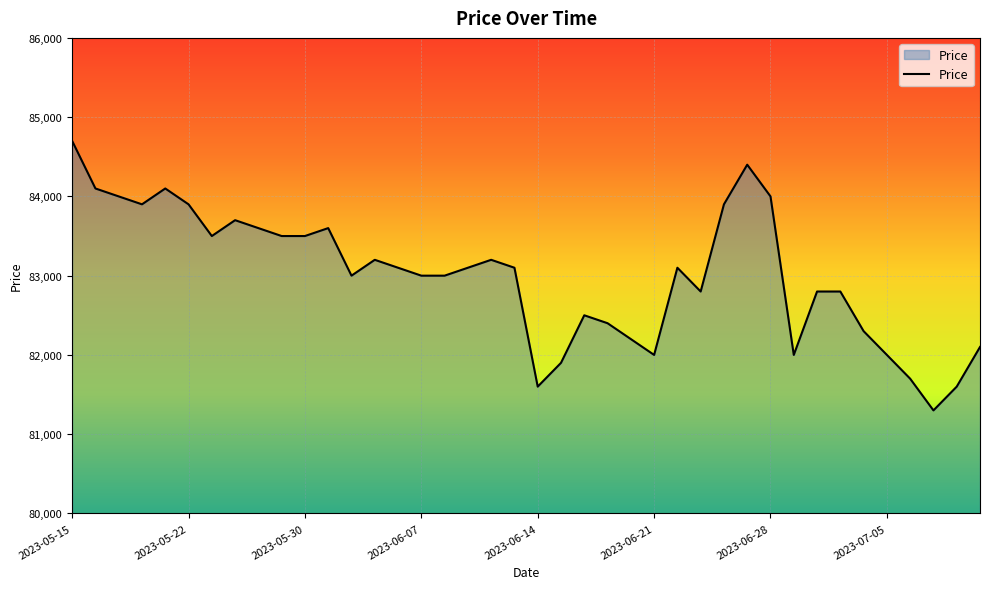

Does the chart display data point markers on the line(s)?

No